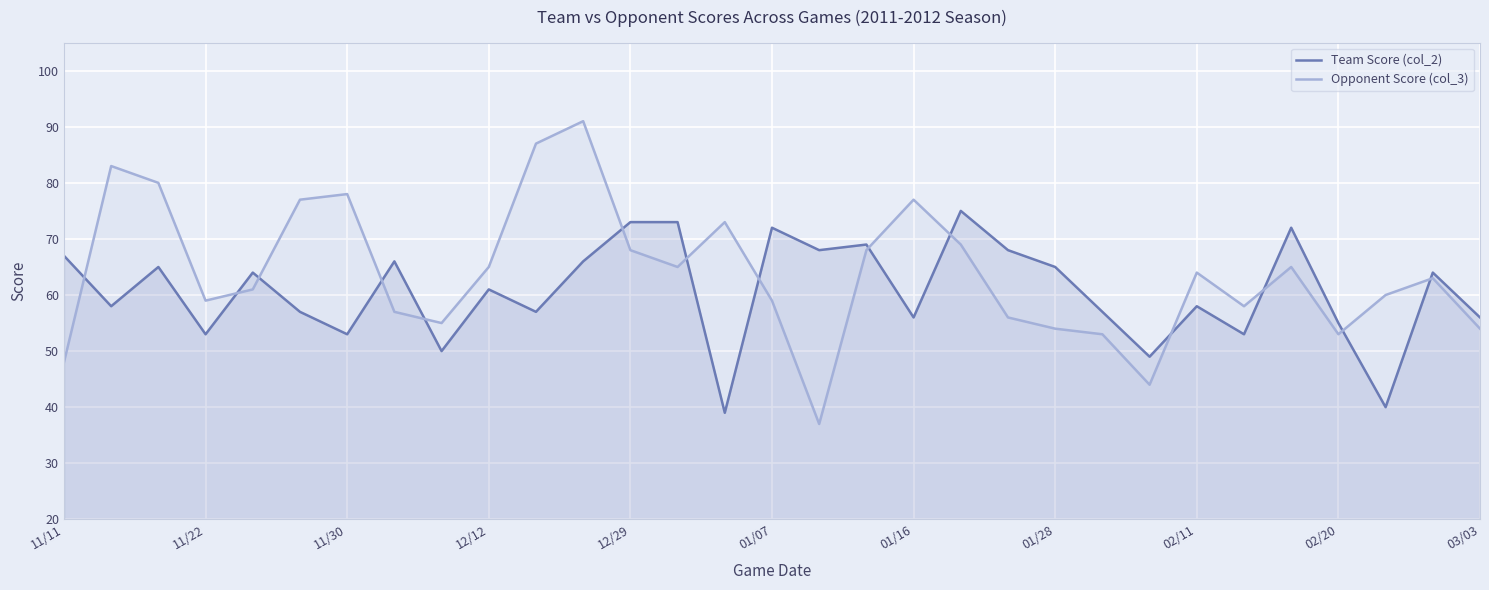

What is the smallest value displayed?

37